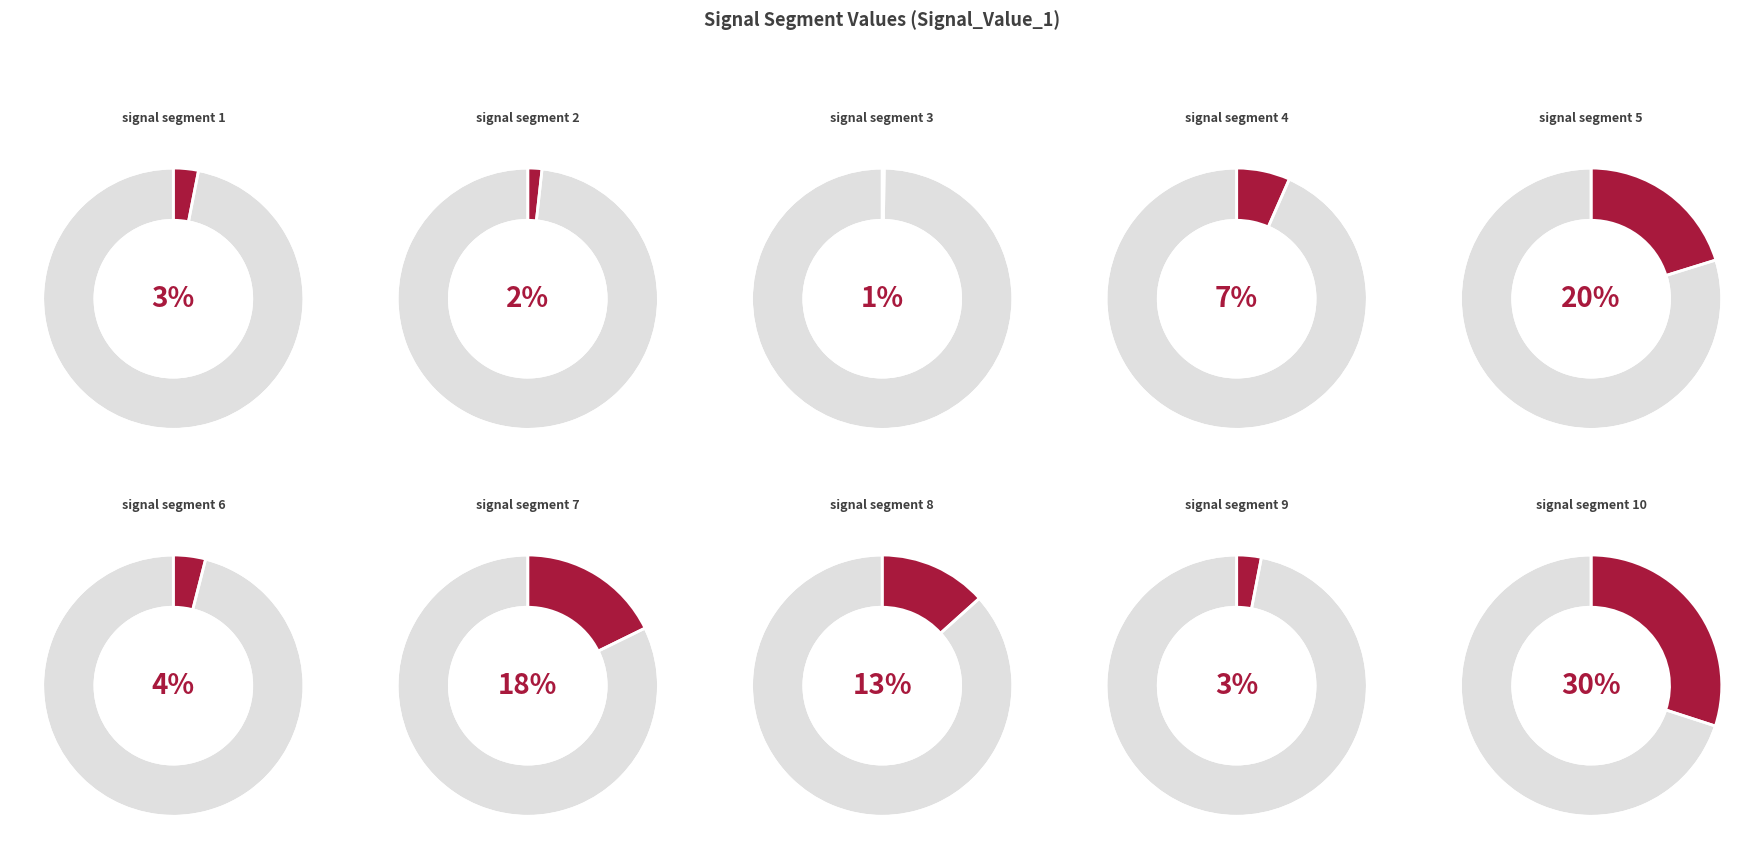

True or false: signal segment 8 accounts for 27% of the total.

False